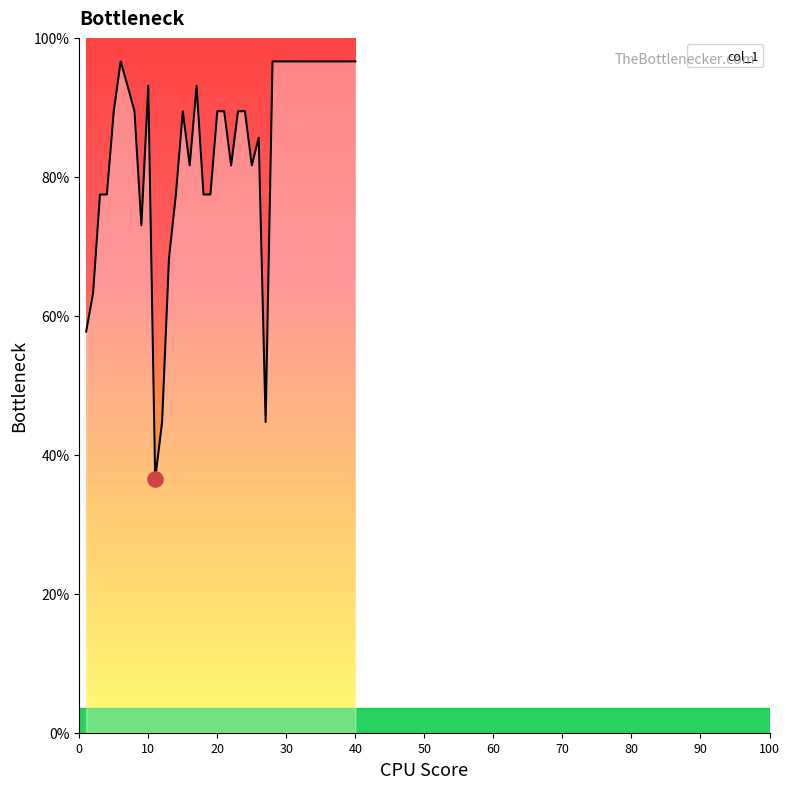

What is the difference between the maximum and minimum values?

60.1